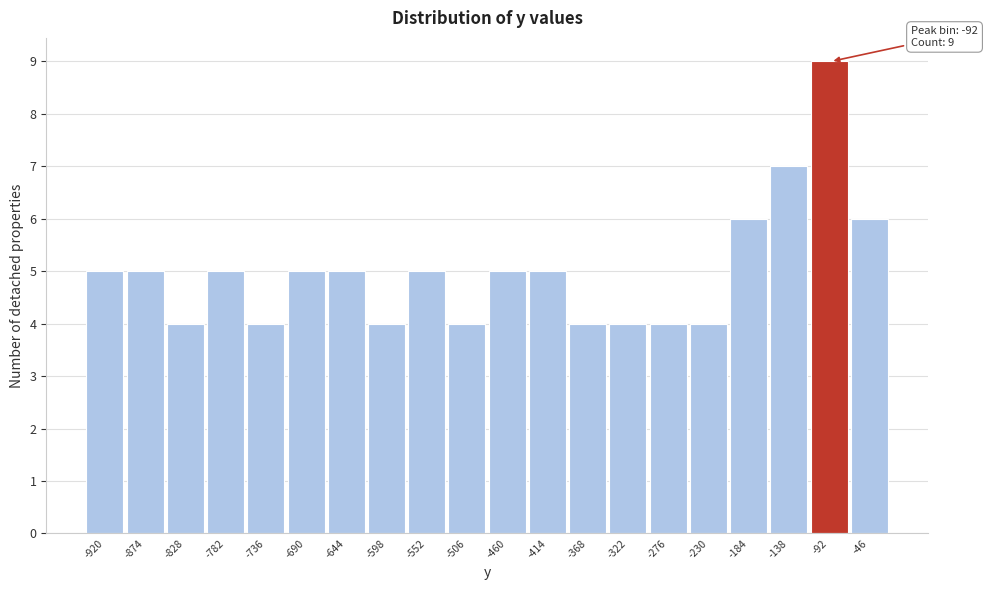

Reading left to right, list all the values displayed in this chart.

-920=5	-874=5	-828=4	-782=5	-736=4	-690=5	-644=5	-598=4	-552=5	-506=4	-460=5	-414=5	-368=4	-322=4	-276=4	-230=4	-184=6	-138=7	-92=9	-46=6